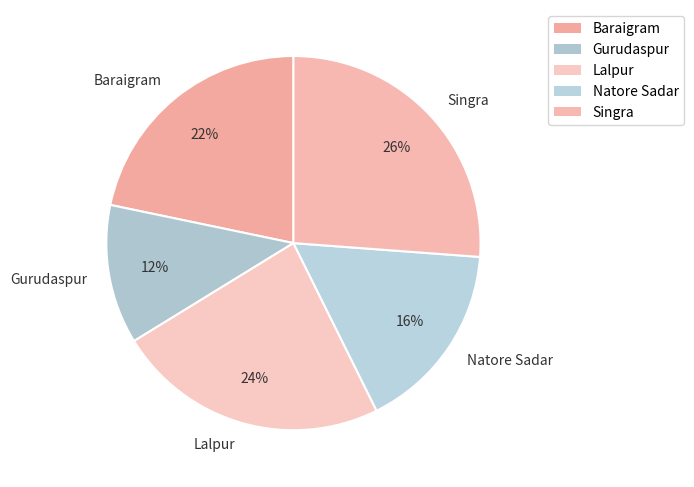

Does Singra account for over 50% of the chart?

No